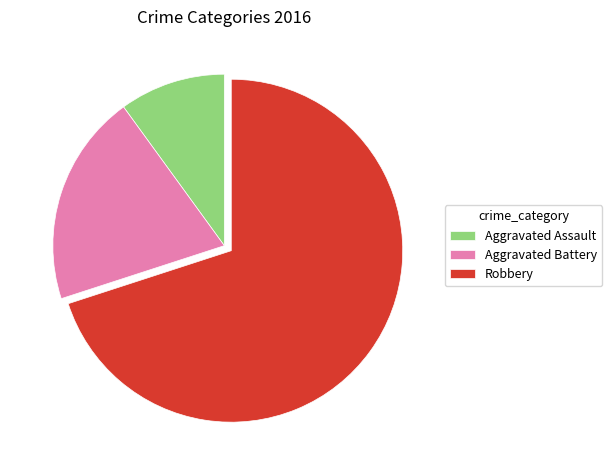

How many segments does this pie chart have?

3